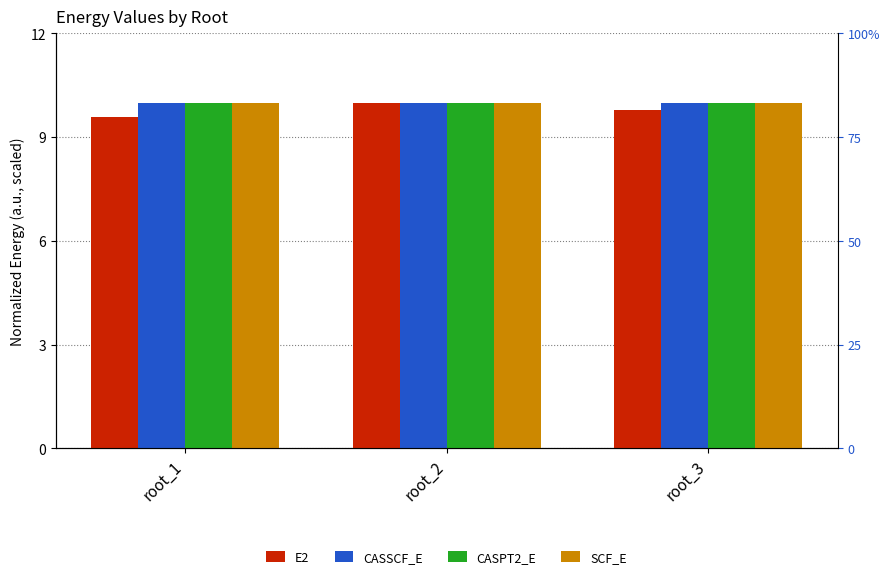

Which series has the largest total across all categories?

SCF_E